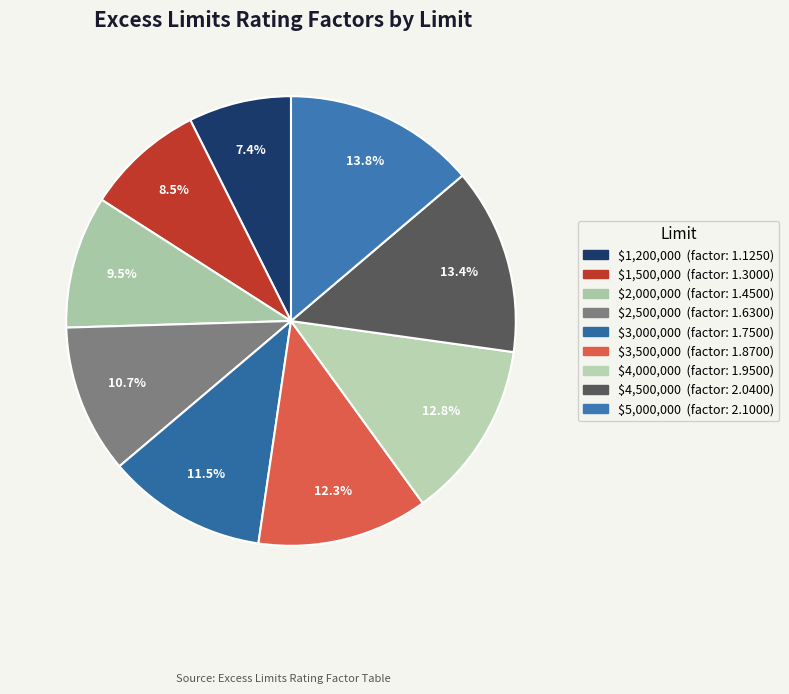

To the nearest percent, what is the difference between the $3,000,000 and $1,500,000 slice percentages?

3%